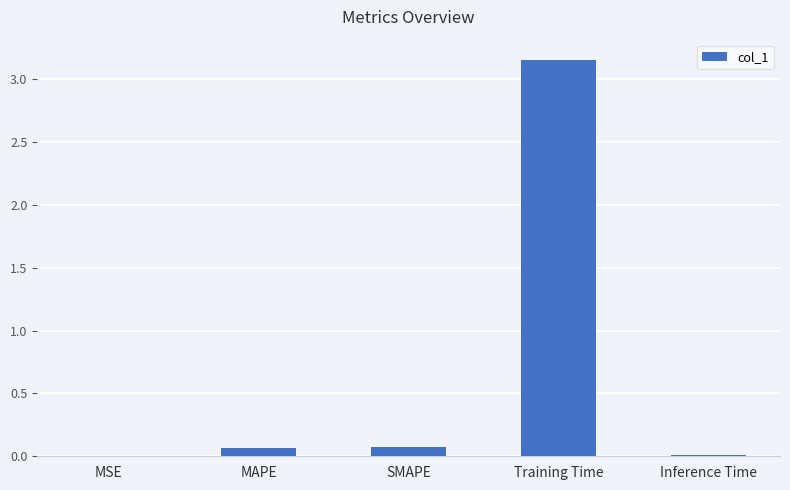

What is the average value?

0.7